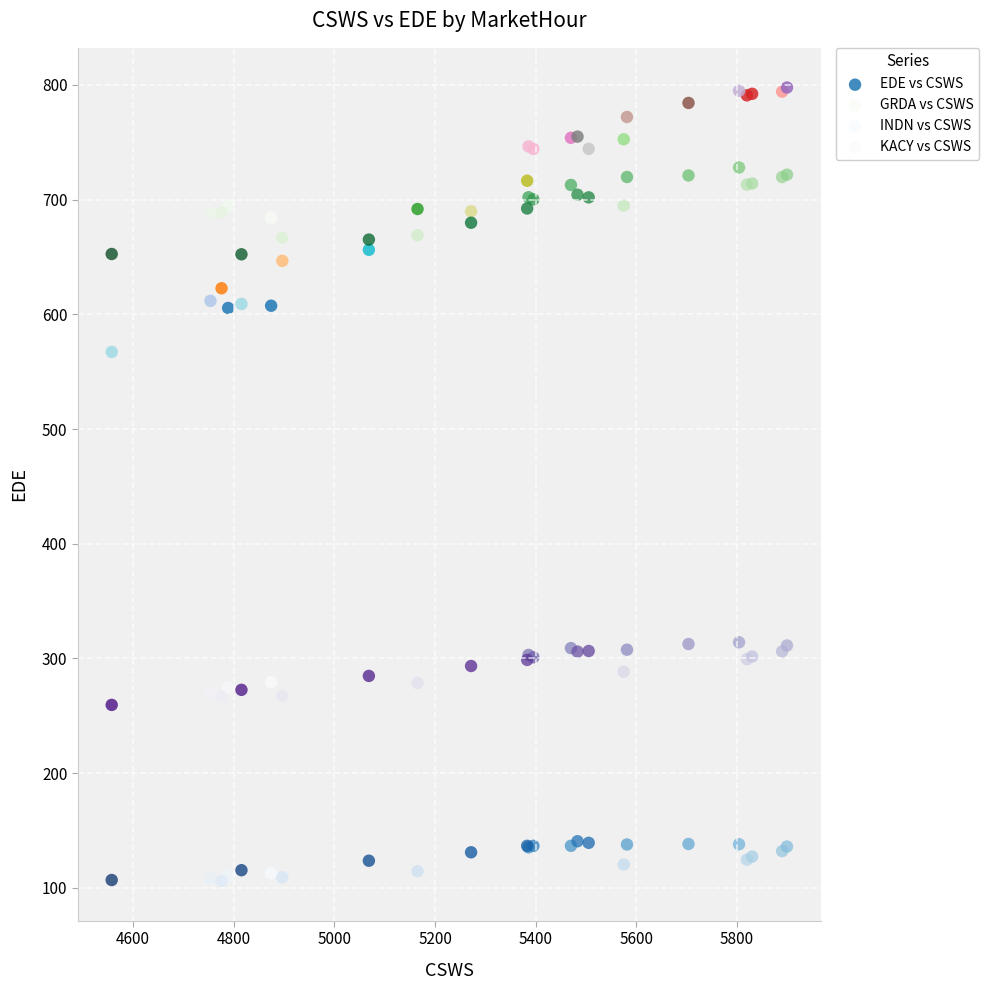

Which series has the widest spread of Y values?

EDE vs CSWS